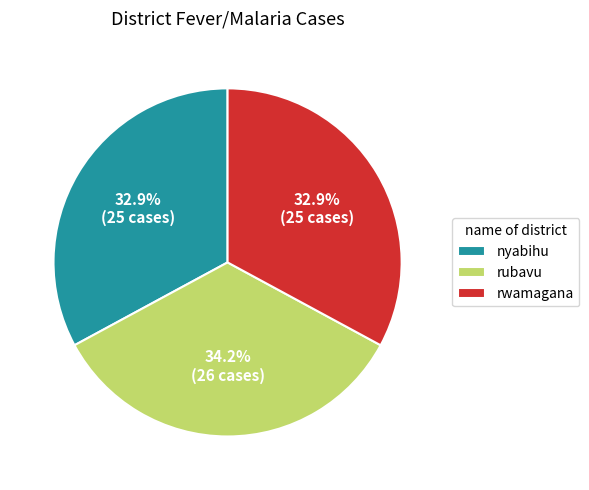

What is the largest slice in the pie chart?

rubavu